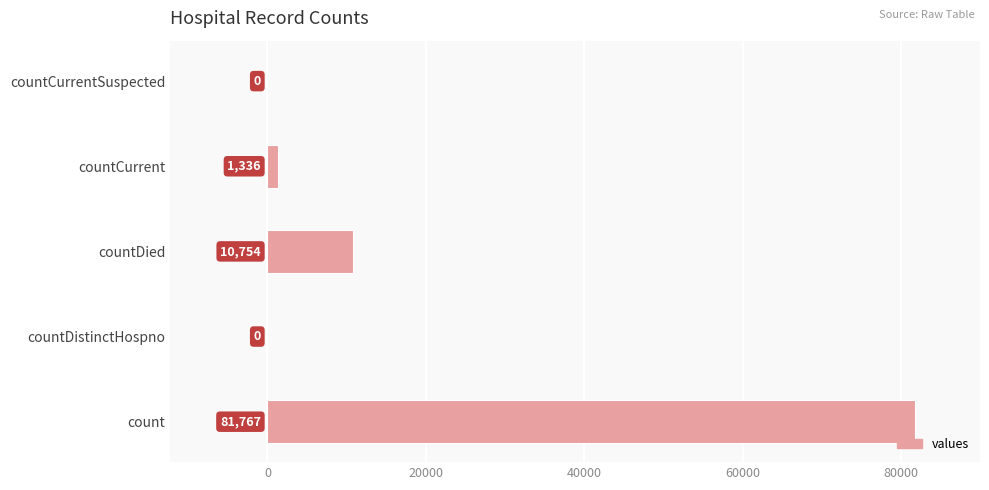

At which label is the value closest to 40883?

countDied